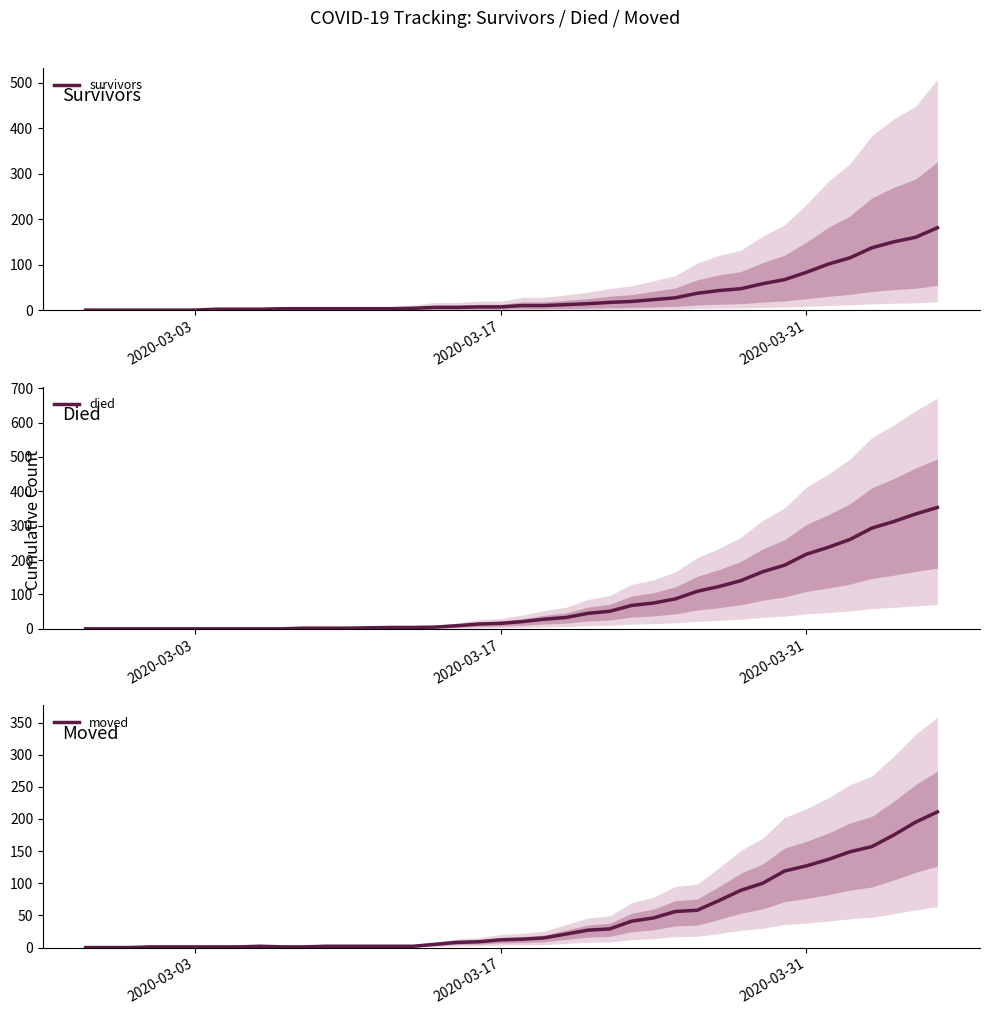

What are all the series names shown in the legend?

survivors, died, moved